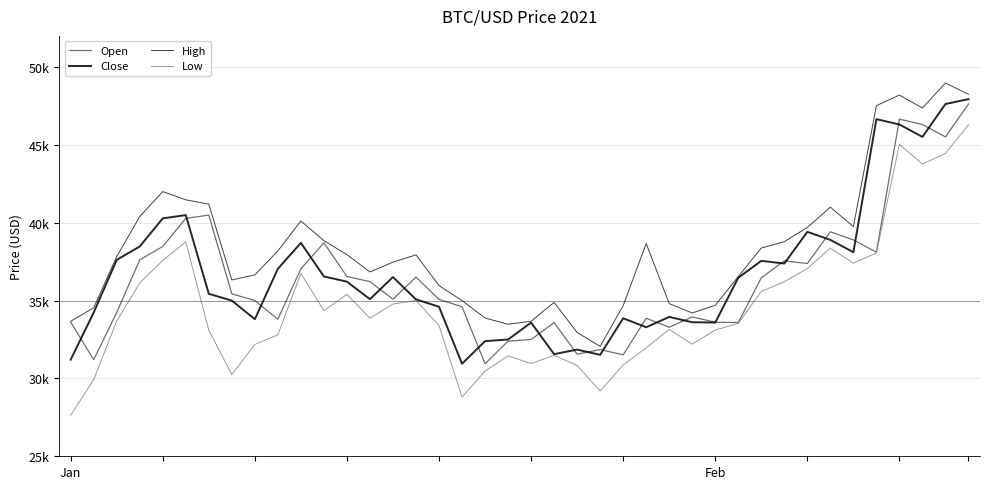

True or false: High and Close intersect in this chart.

False